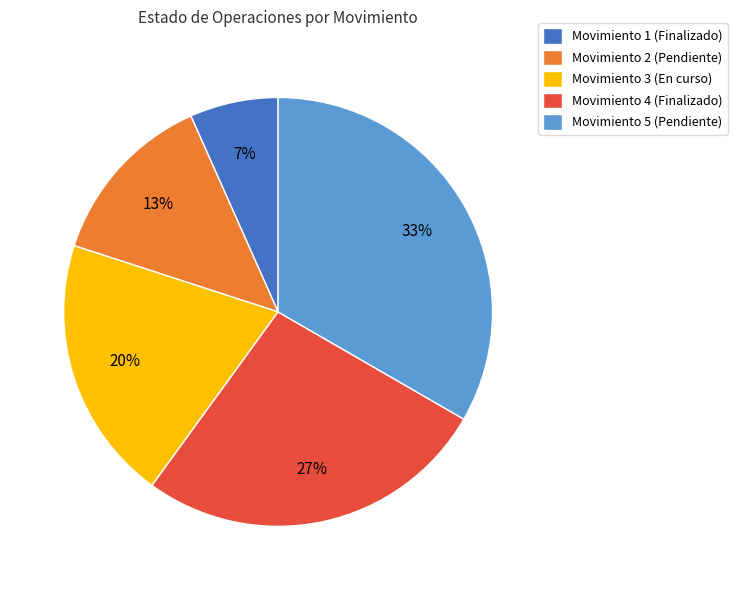

Between Movimiento 2 (Pendiente) and Movimiento 1 (Finalizado), which is larger?

Movimiento 2 (Pendiente)